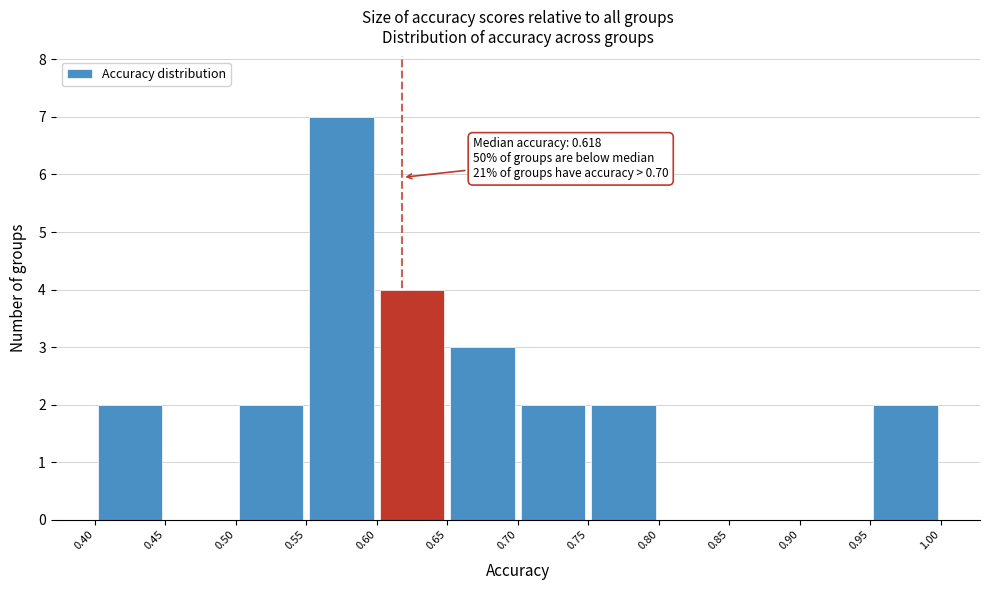

Which range on the x-axis has the tallest bar?

0.55 to 0.60